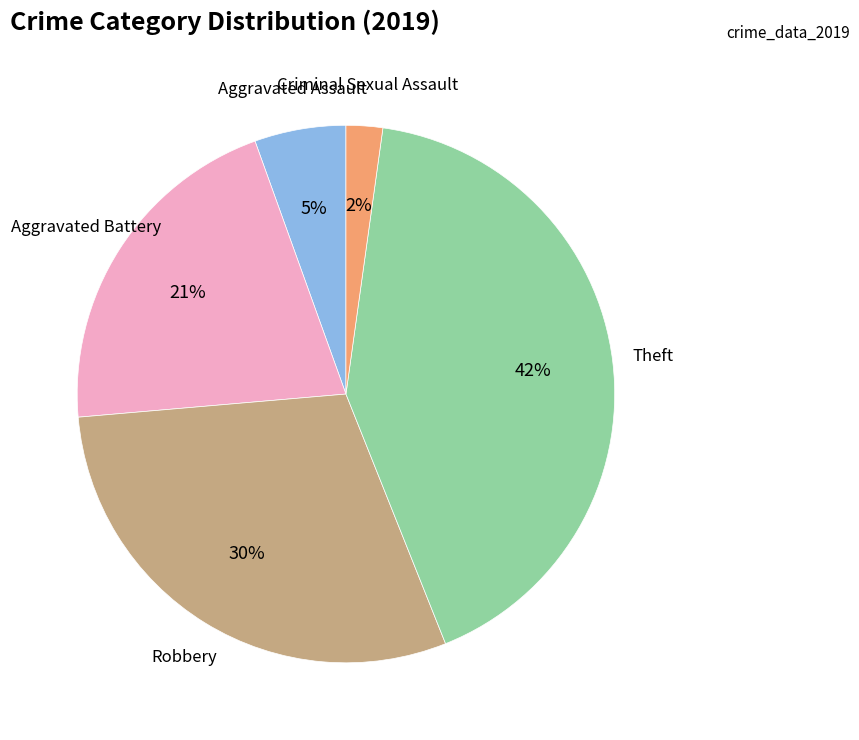

Between Aggravated Battery and Theft, which is larger?

Theft